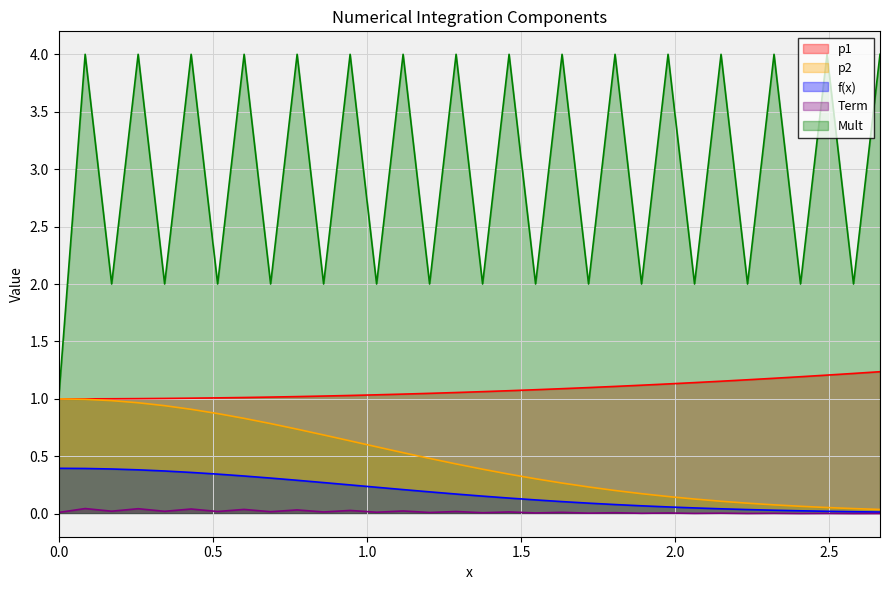

What position from the right is 2.578125?

2